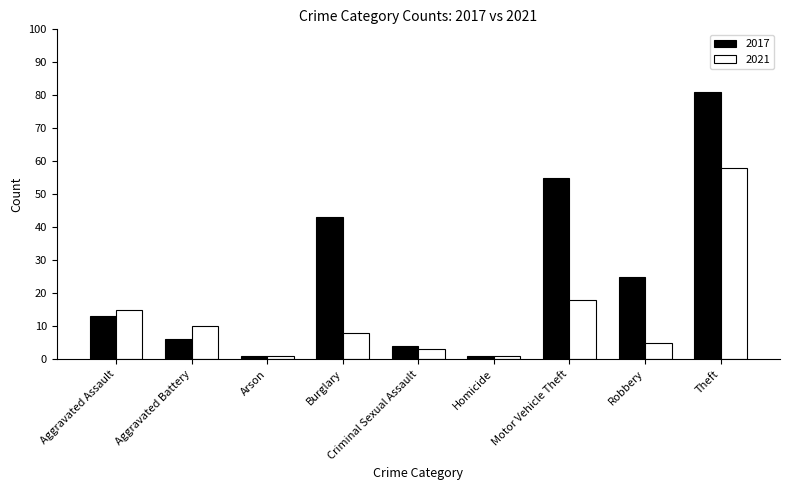

Read the 2021 value at Aggravated Assault.

15